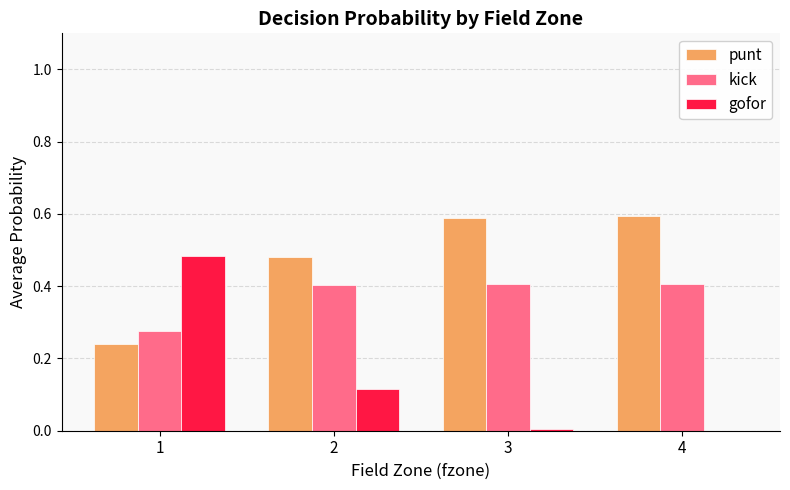

Is the value of gofor at 2 greater than the value of kick at 1?

No